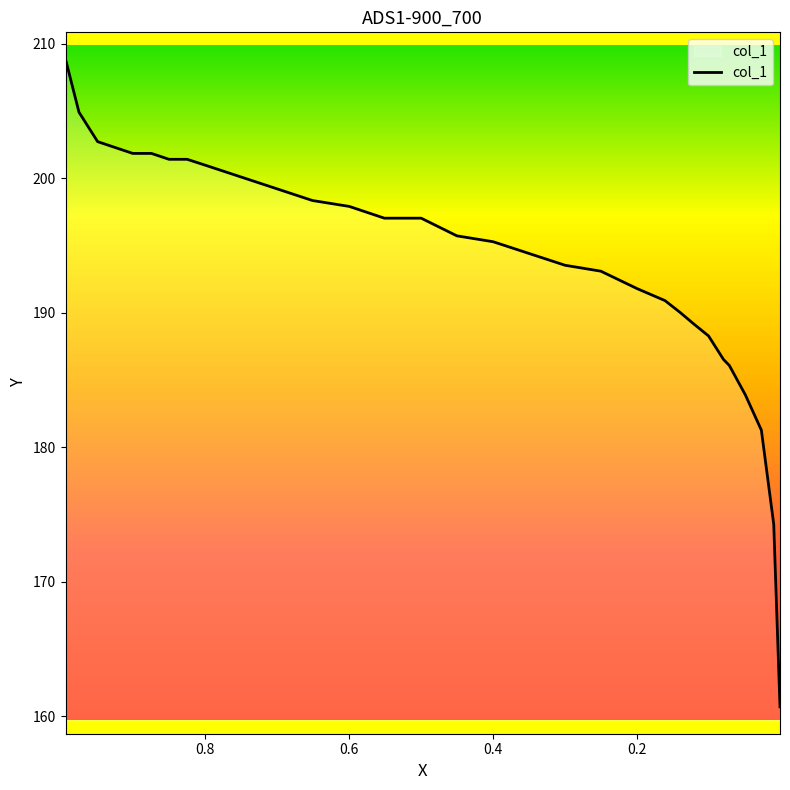

What is the maximum value shown in the chart?

208.8